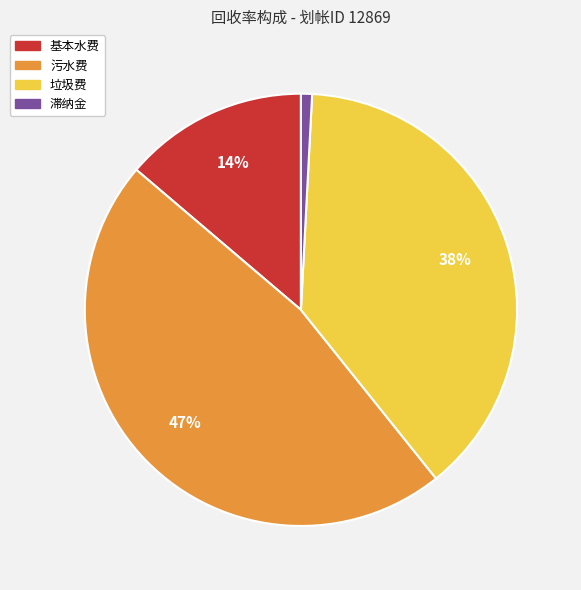

To the nearest percent, what is the difference between the 滞纳金 and 基本水费 slice percentages?

13%